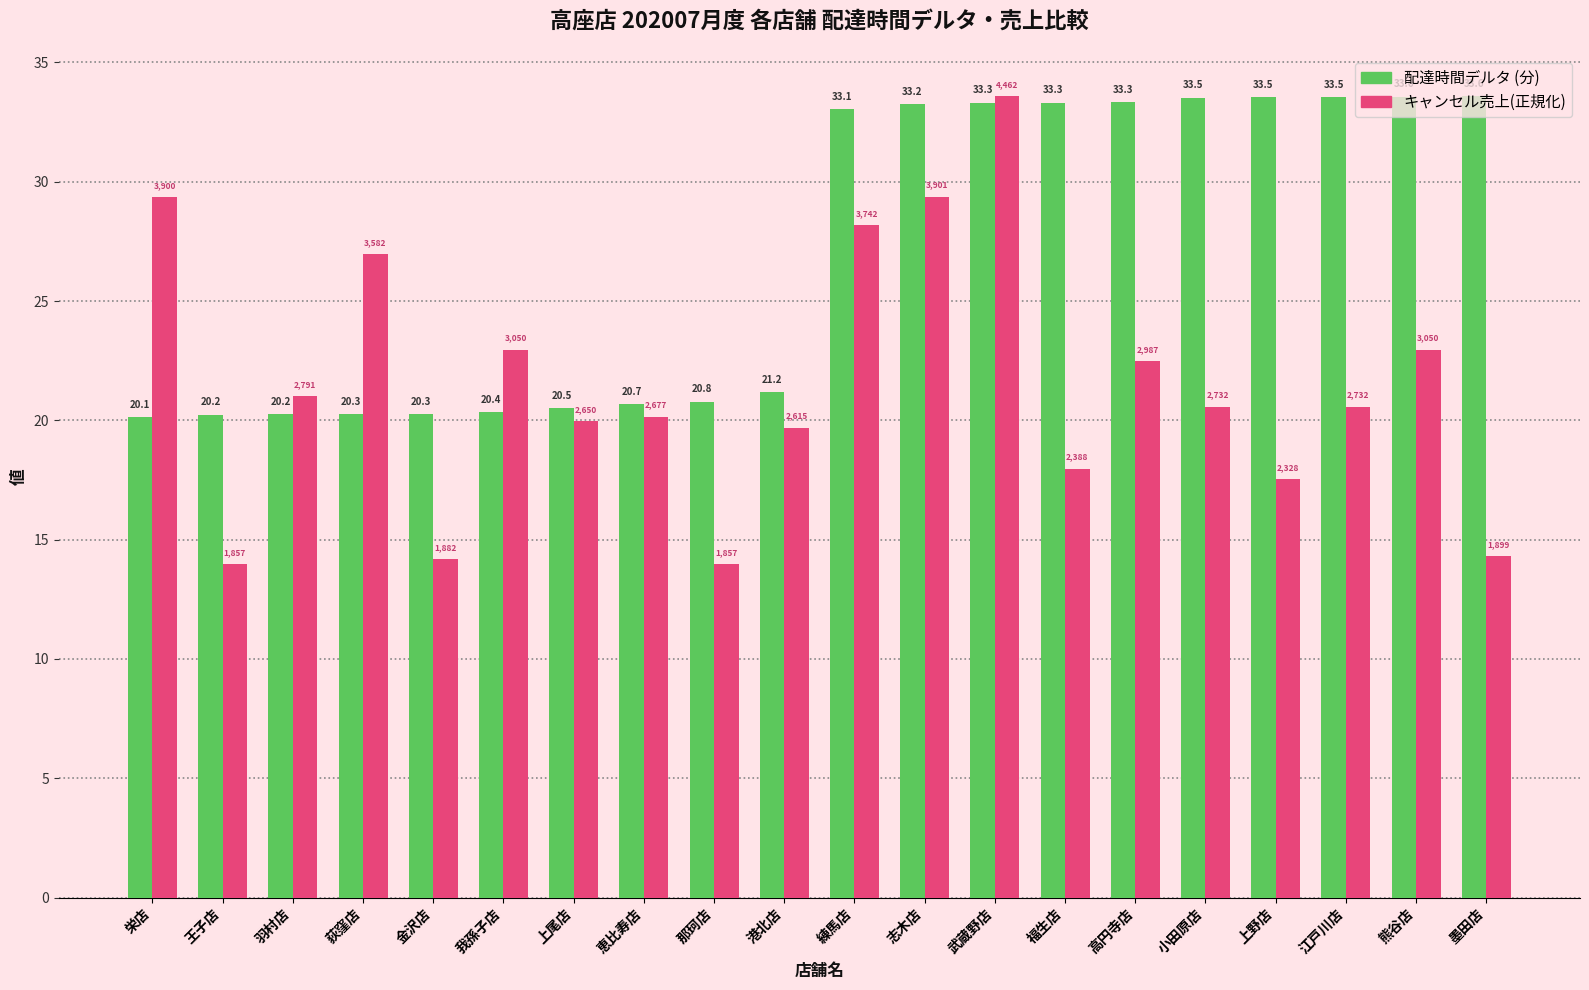

True or false: キャンセル売上(正規化) has a value of 34.2 at 上尾店.

False